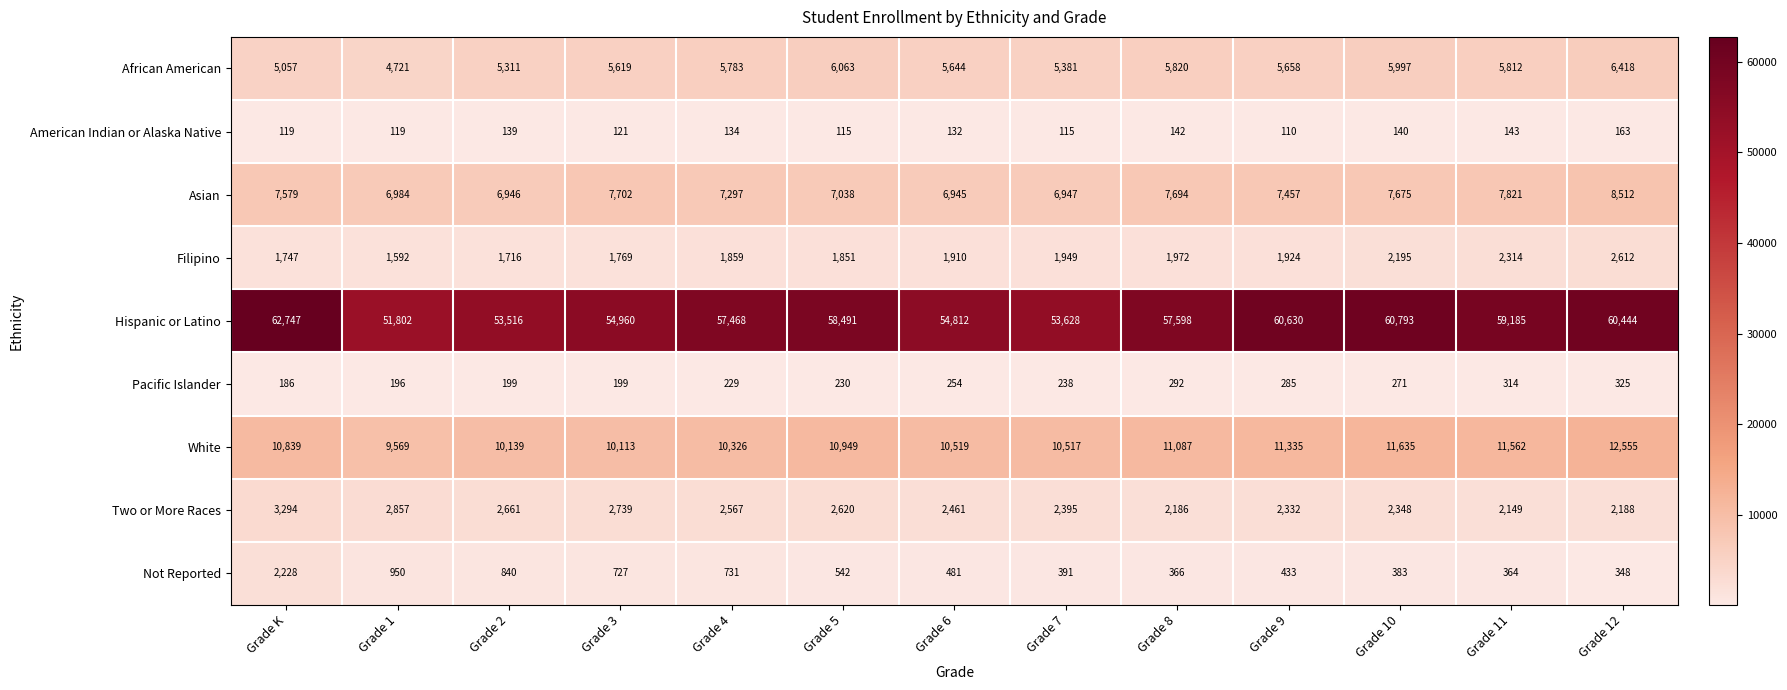

What is the difference between the Two or More Races values at Grade 8 and Grade 3?

553